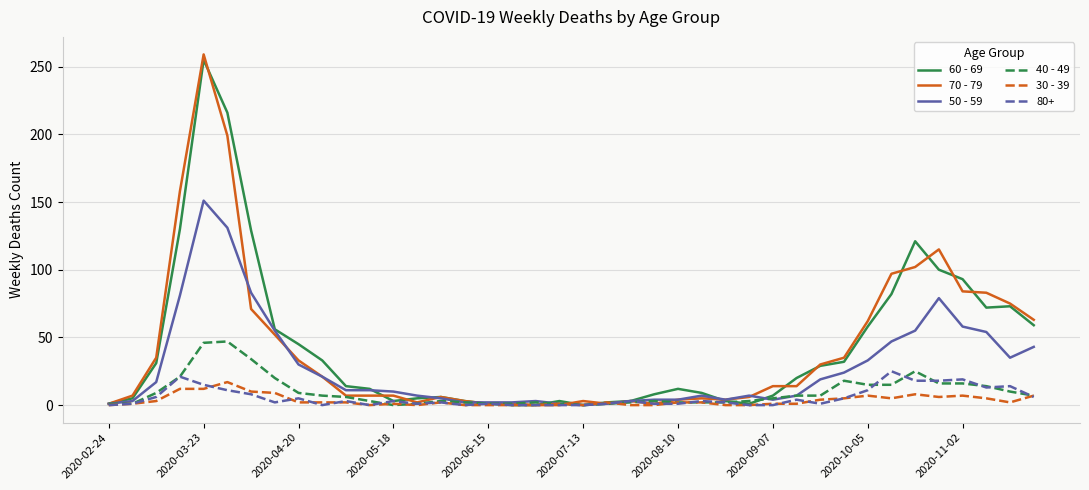

Which series has the widest spread of values?

70 - 79